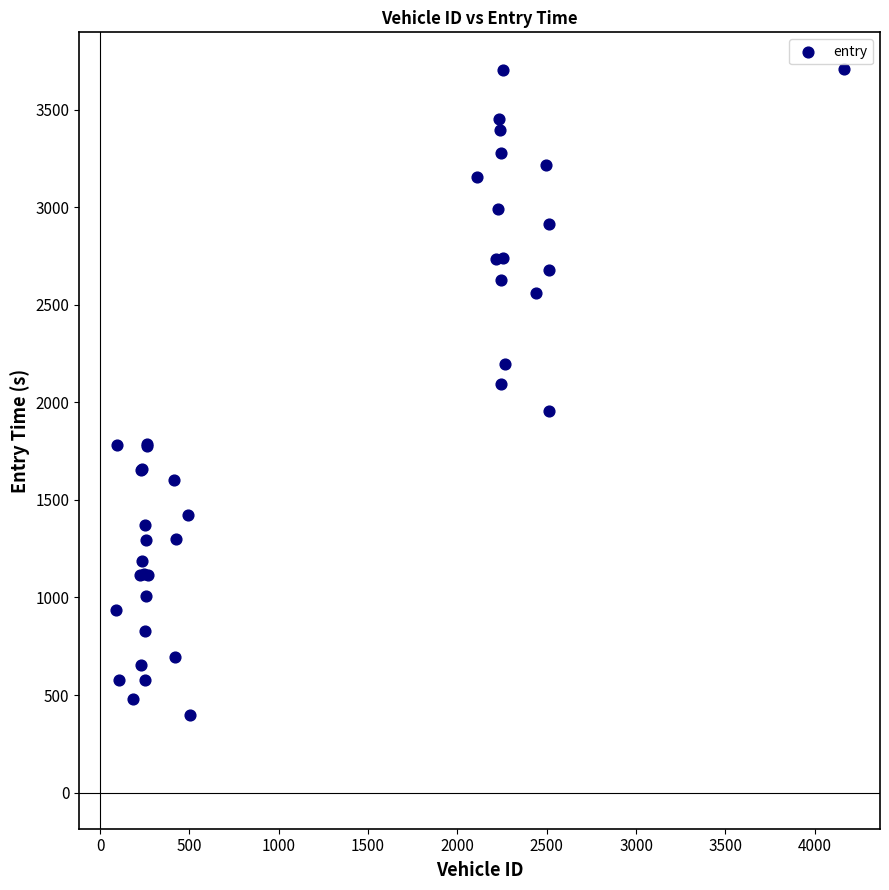

What Y value in the scatter plot is closest to 2054?

2095.9